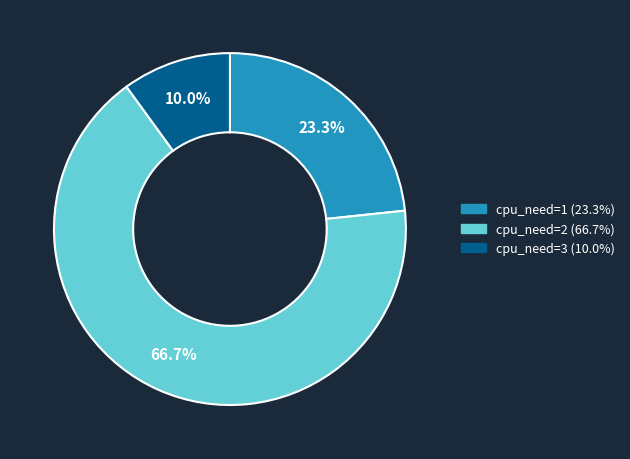

To the nearest percent, what is the difference between the cpu_need=2 and cpu_need=1 slice percentages?

43%